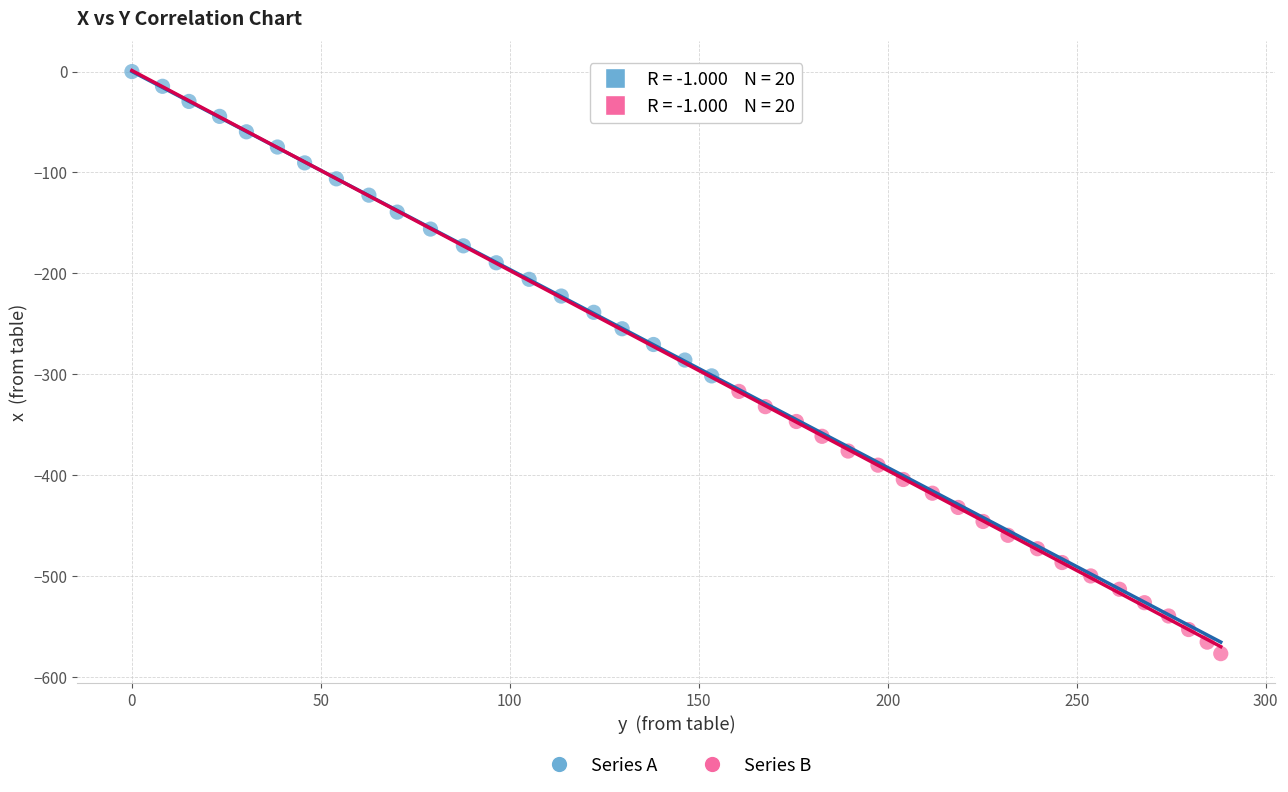

Which series contains the highest Y value?

Series A